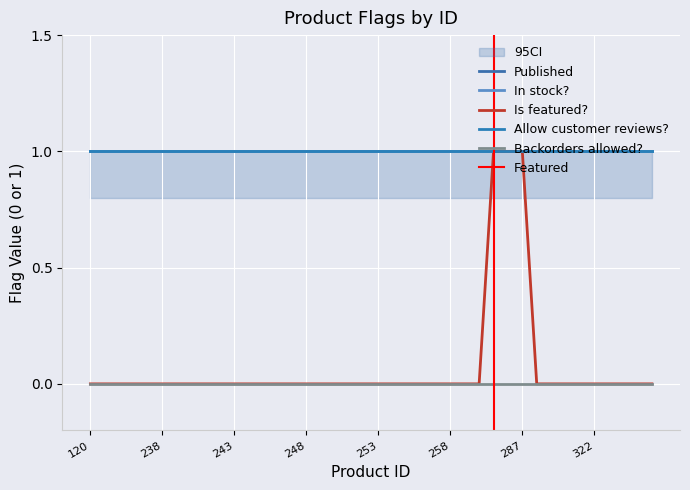

The Allow customer reviews? series shows 1 at 126. True or false?

True